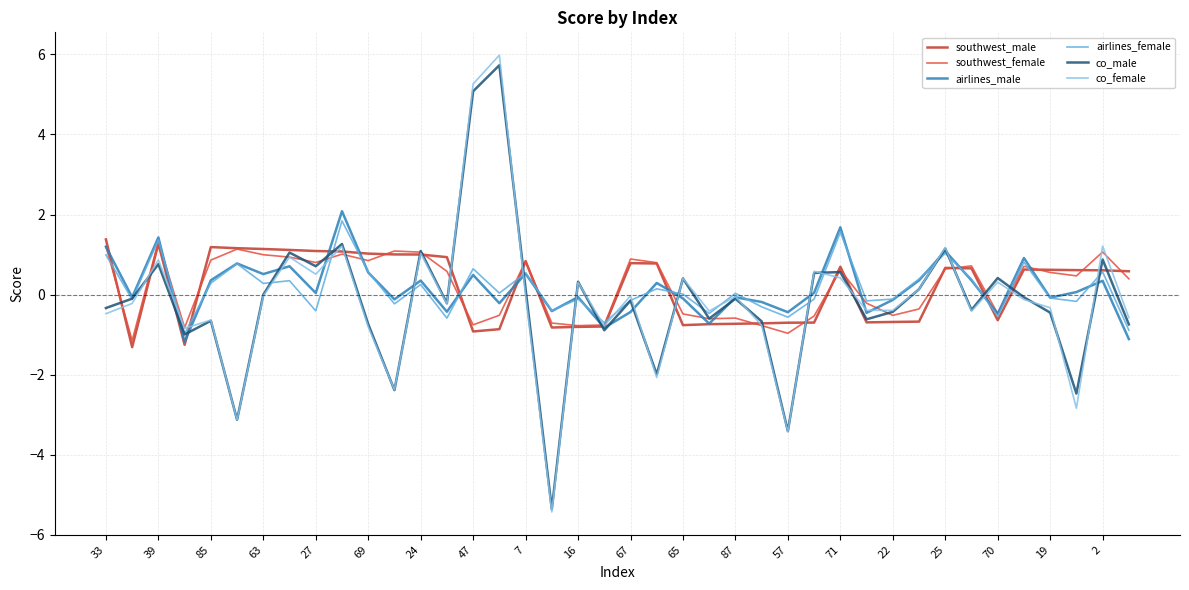

How many lines are shown in the chart?

6